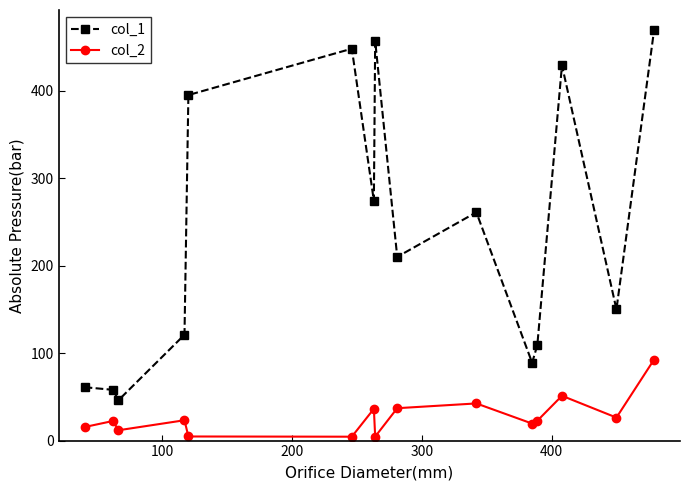

True or false: col_1 has more than 2 points higher than both neighbors.

True